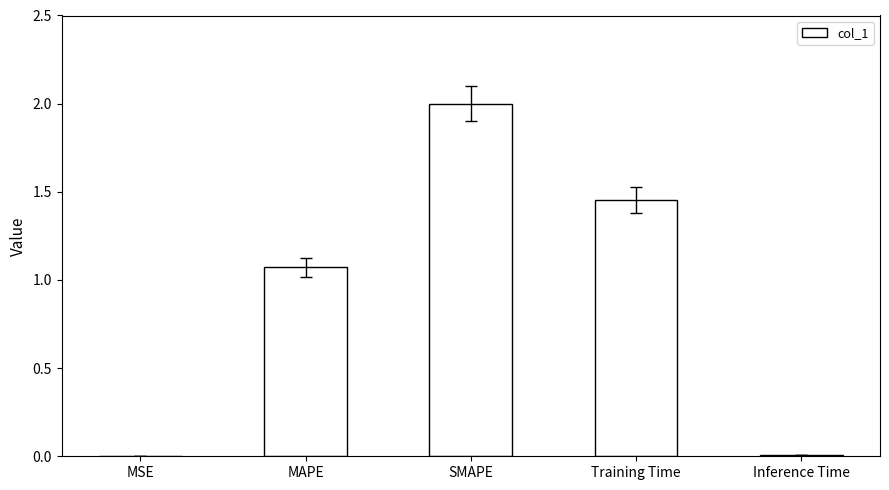

The value at SMAPE is 2.8. True or false?

False